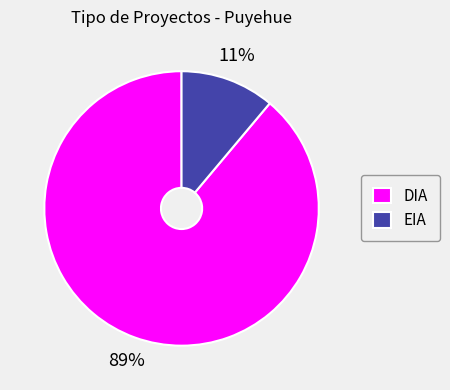

Between DIA and EIA, which is larger?

DIA